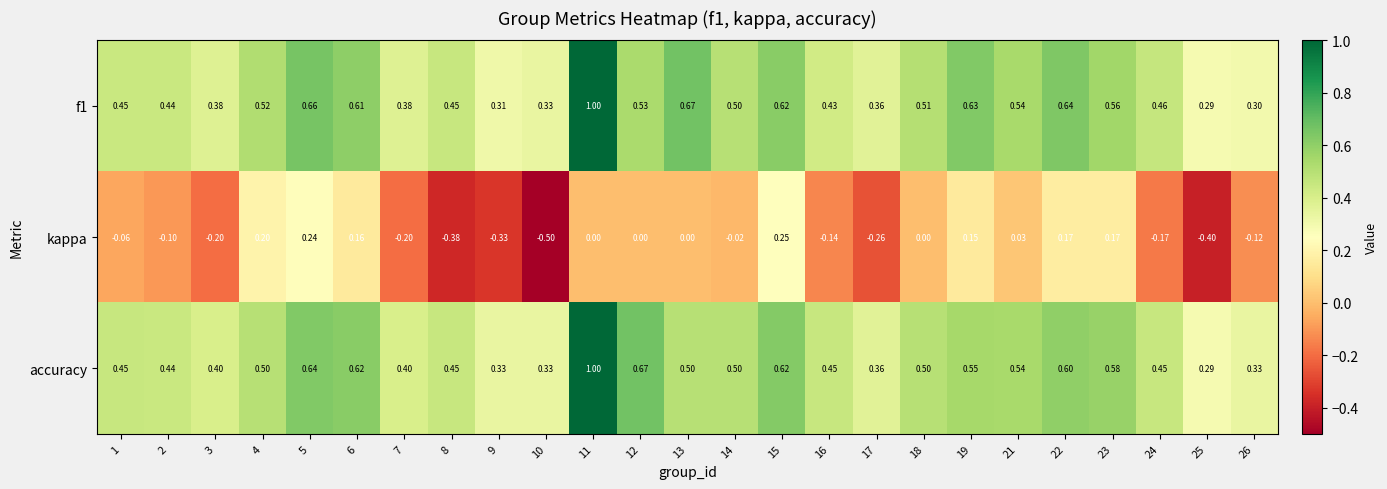

Is the value of accuracy at 8 greater than the value of kappa at 4?

Yes